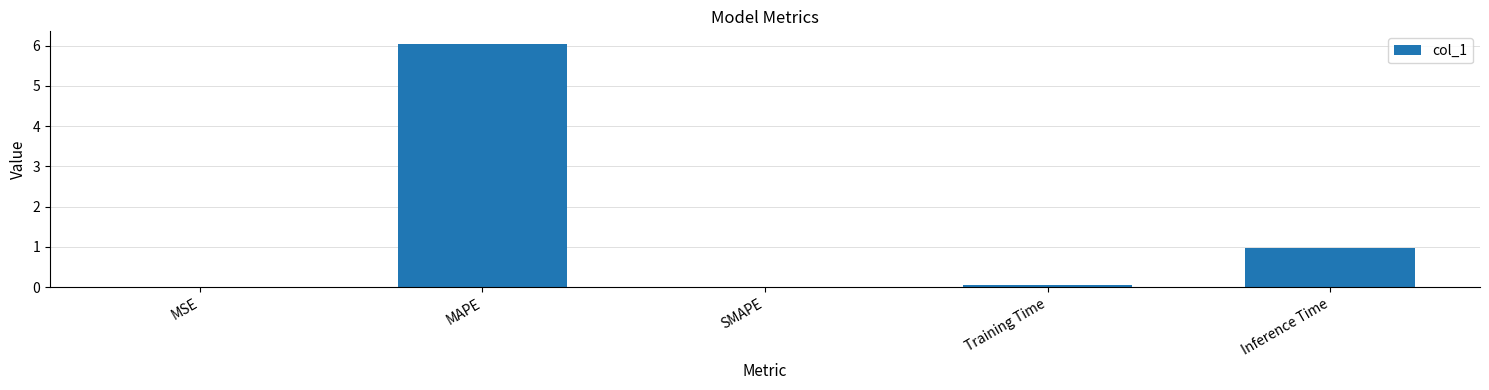

What is the sum of the values at MAPE and SMAPE?

6.1